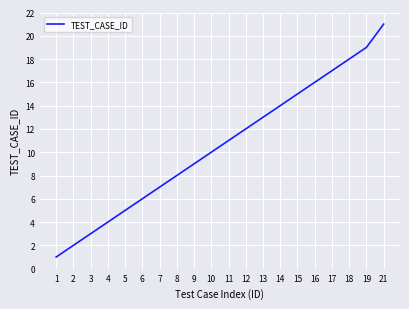

Is this an area chart (filled region under the line)?

No